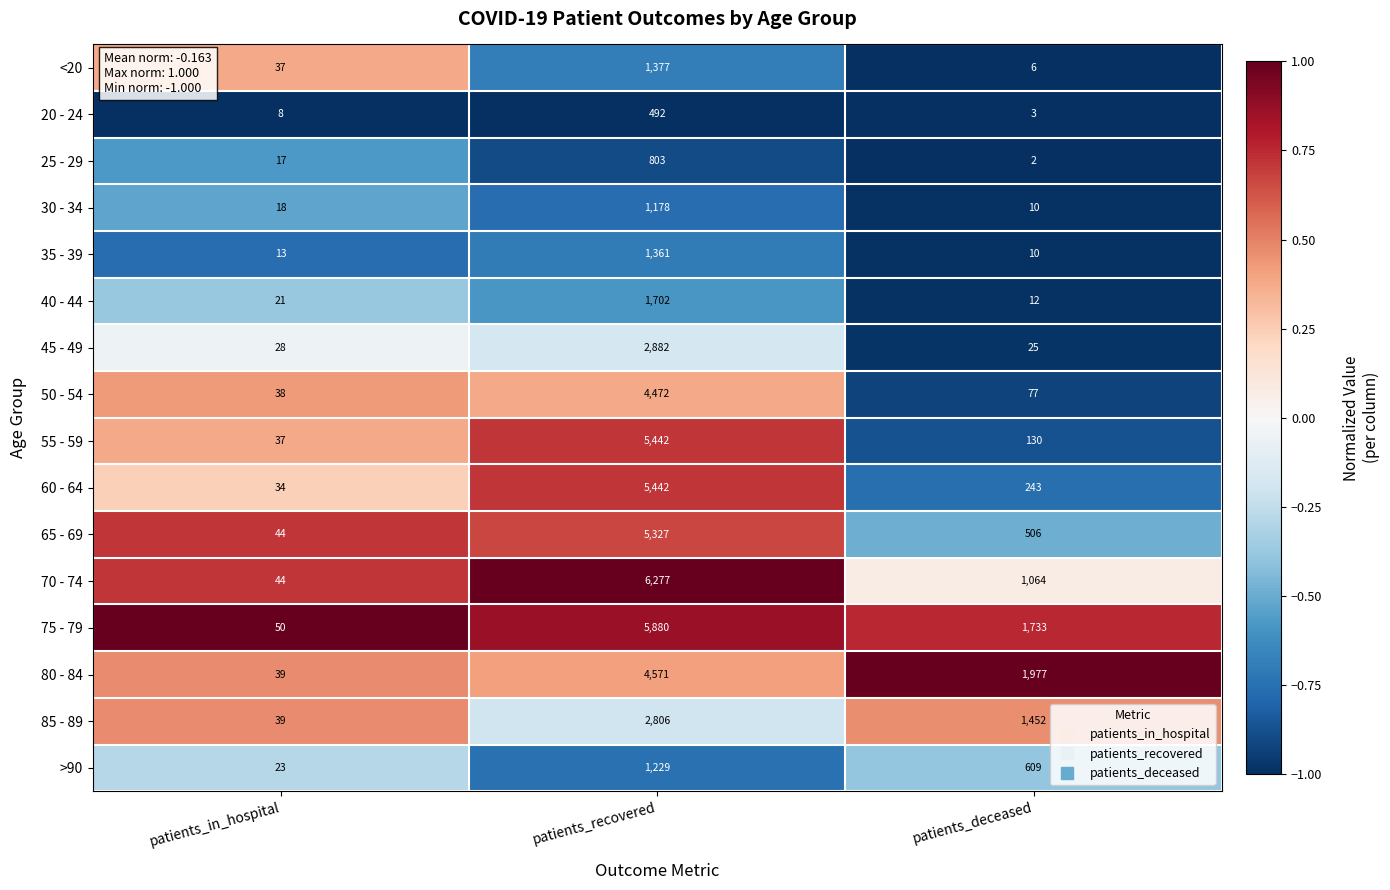

Which series has the widest spread of values?

70 - 74